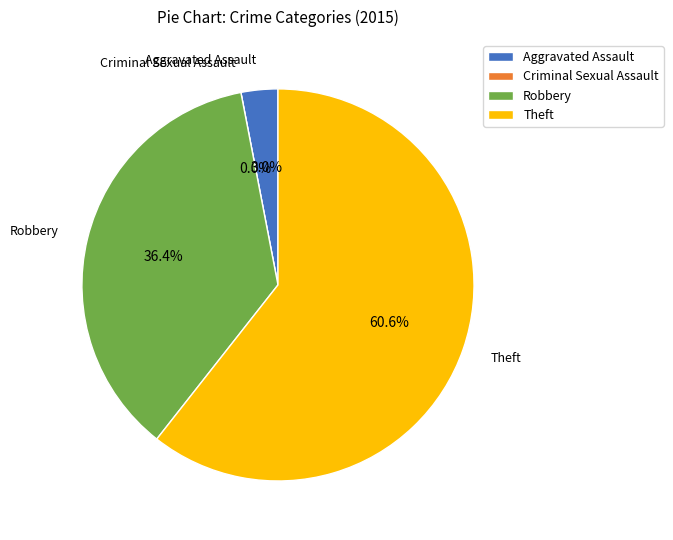

Count the number of slices in the pie.

4